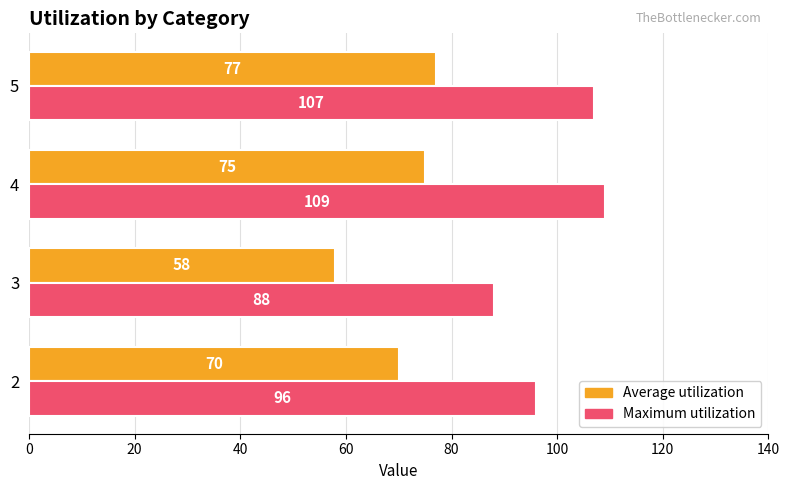

What value does the Maximum utilization series have at 4?

109